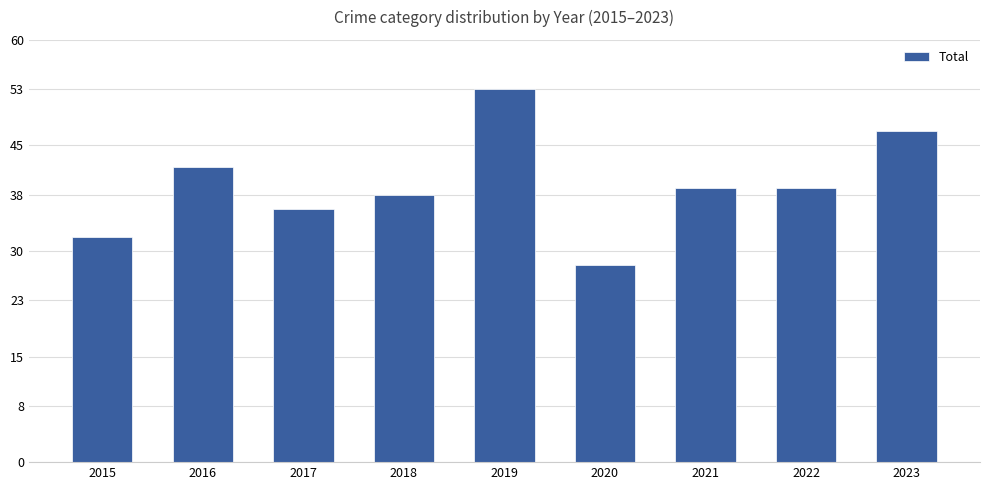

Reading left to right, transcribe all the data shown in this chart.

32	42	36	38	53	28	39	39	47